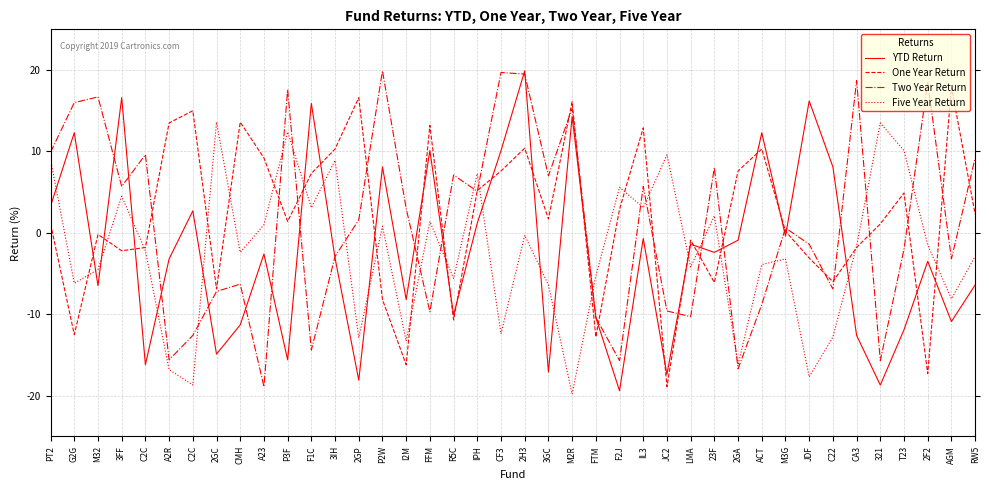

At which label does YTD Return reach its minimum?

F2J